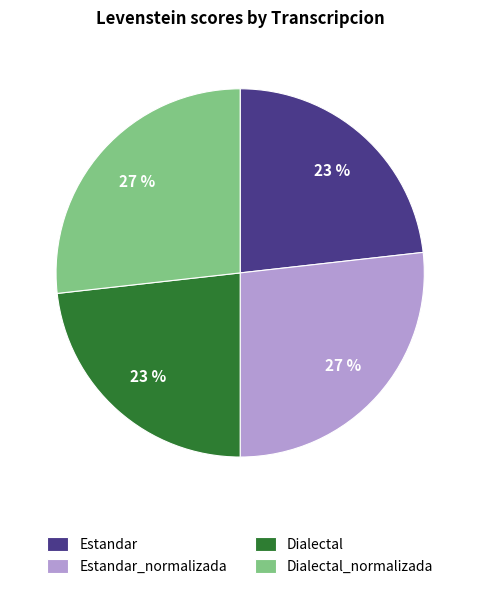

To the nearest percent, what is the difference between the largest and smallest slice percentages?

4%